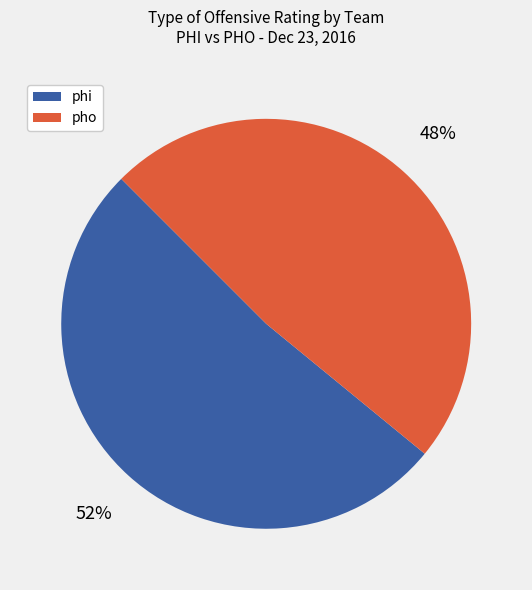

Combined, do pho and phi account for over 50%?

Yes